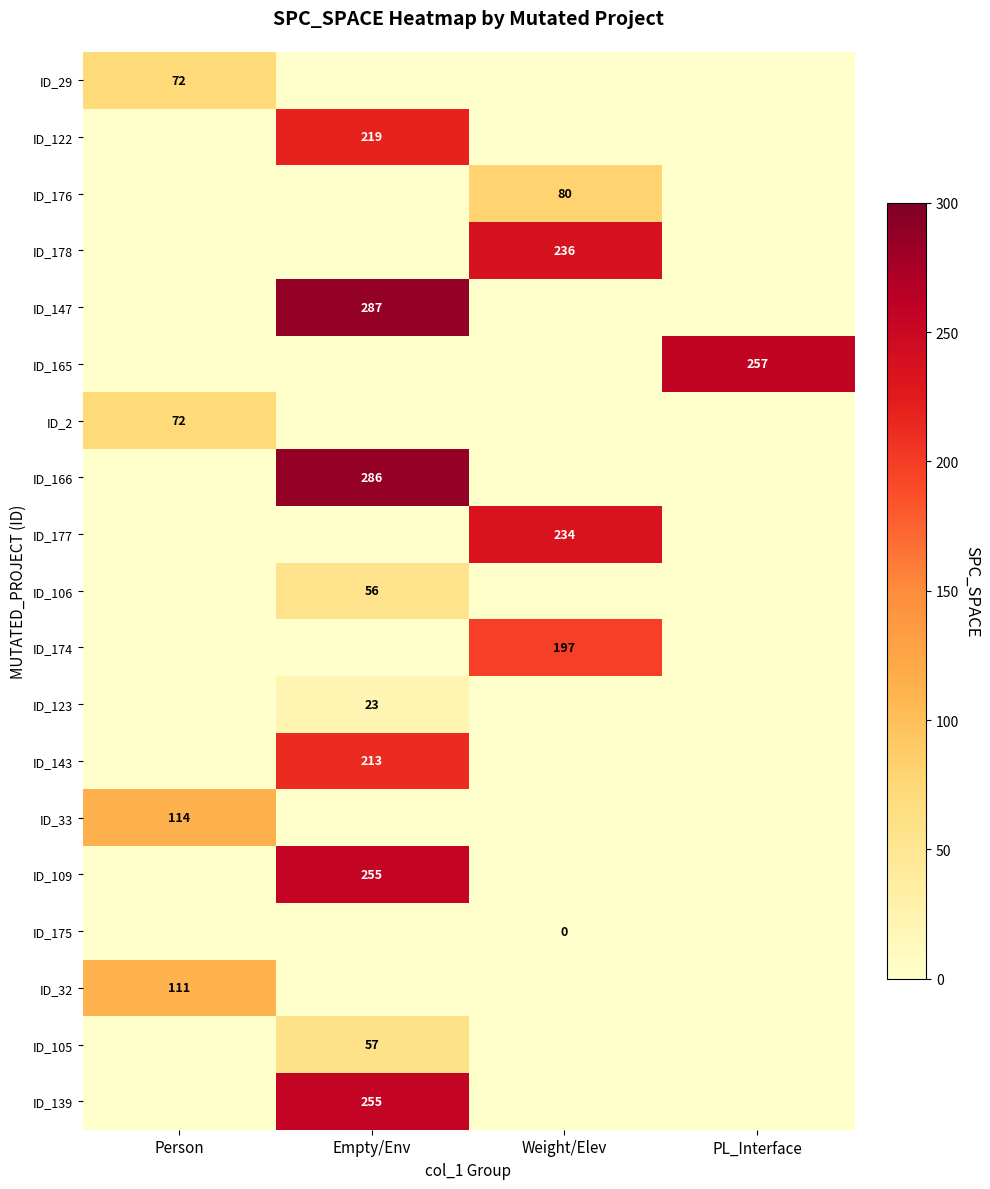

At how many categories does at least one series exceed 21?

4